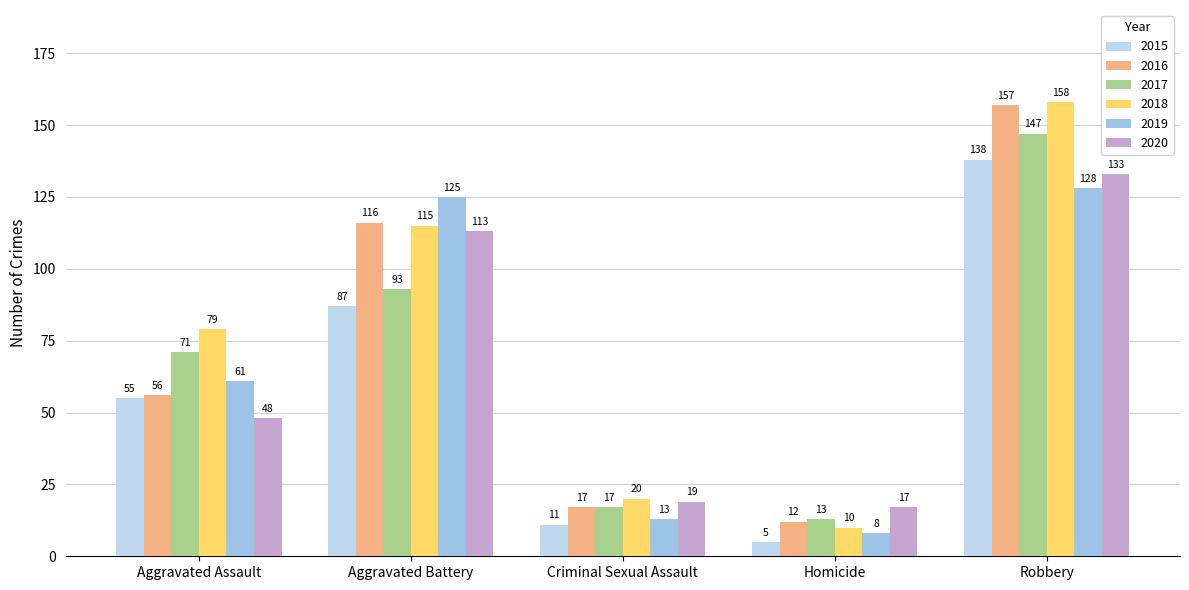

What position from the right is Aggravated Assault?

5